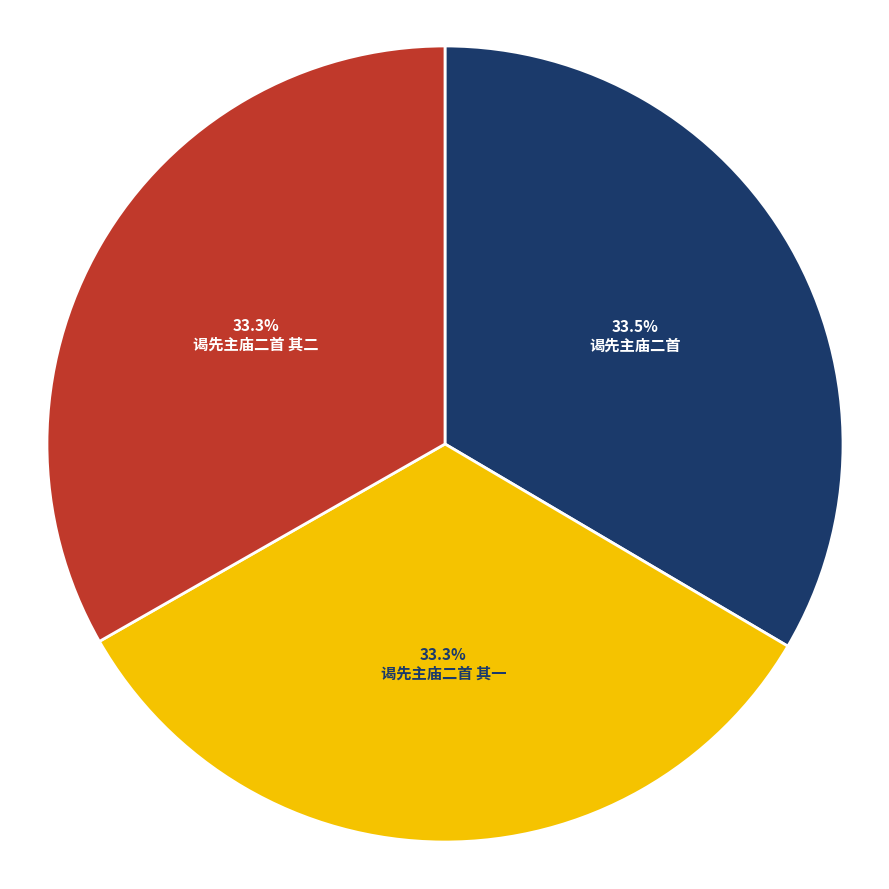

What percentage is NOT represented by 谒先主庙二首 其二?

66.7%